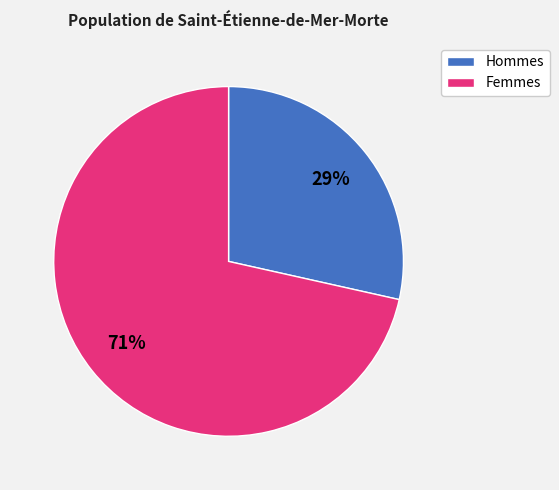

Is there a majority slice in this chart?

Yes